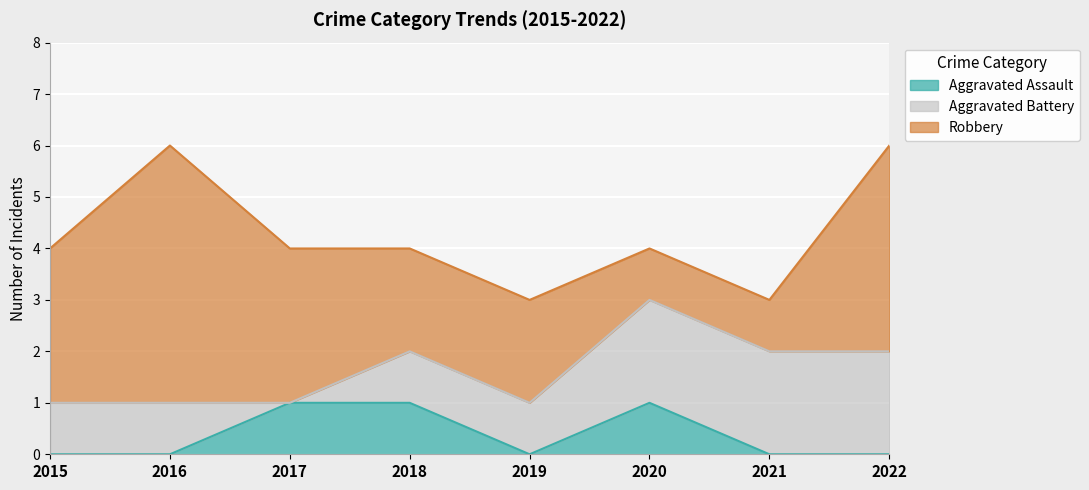

What is the sum of all Robbery values?

21